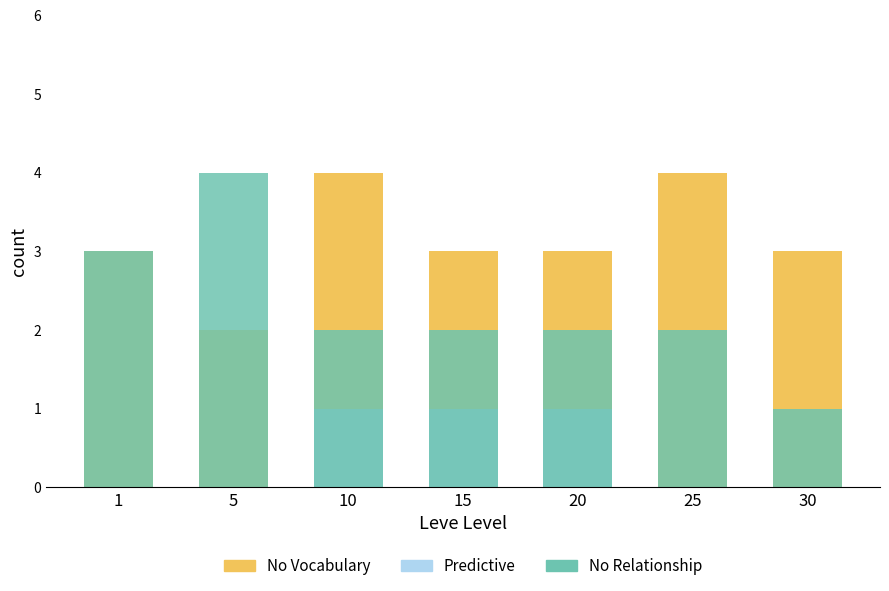

At which label is Predictive closest to 0?

1